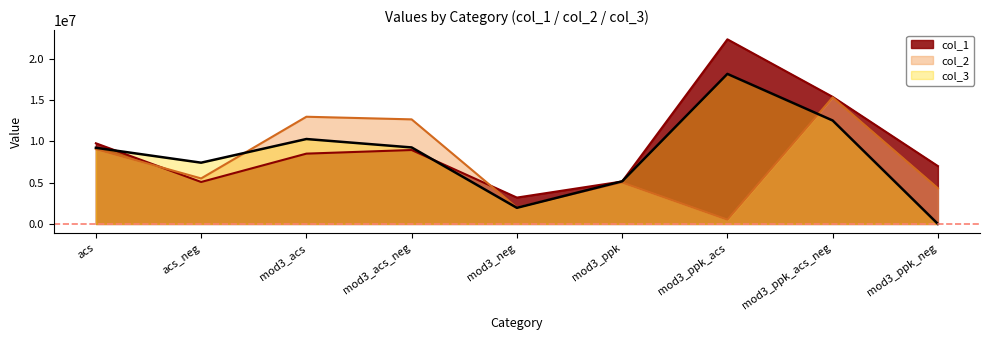

At which category is the sum across all series the highest?

mod3_ppk_acs_neg